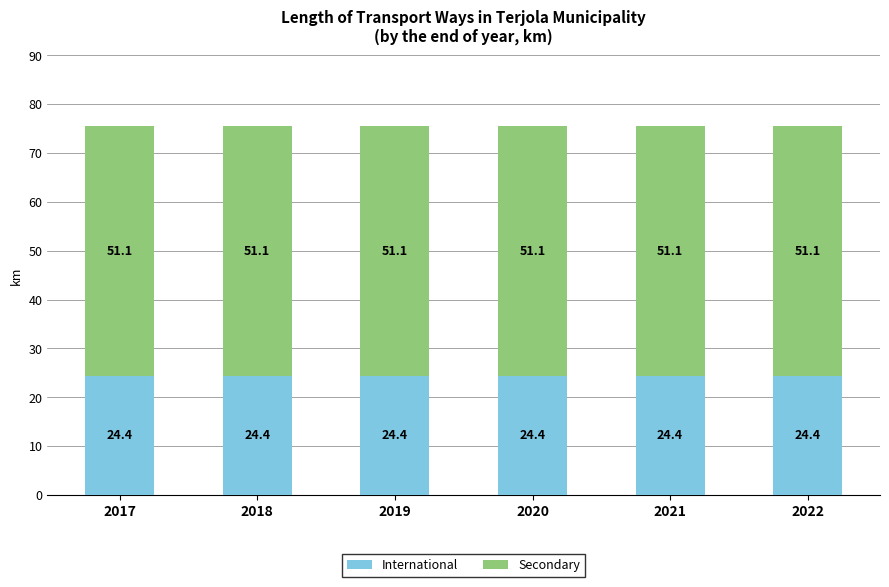

What is the total value across all series at 2022?

75.5